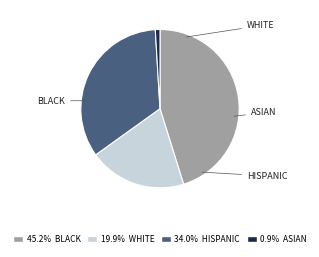

Is there a majority slice in this chart?

No